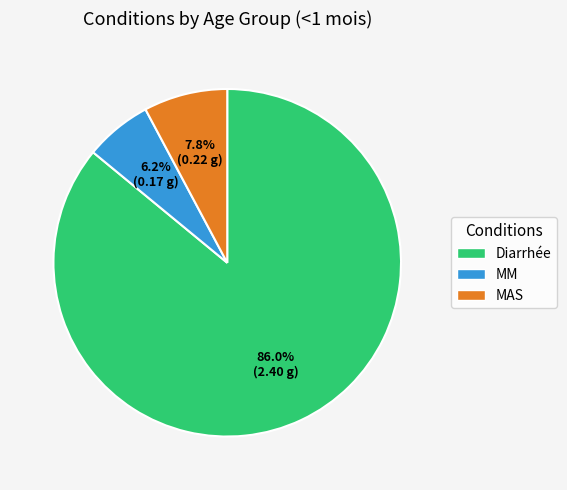

Is it true that MM is 6% of the pie?

True